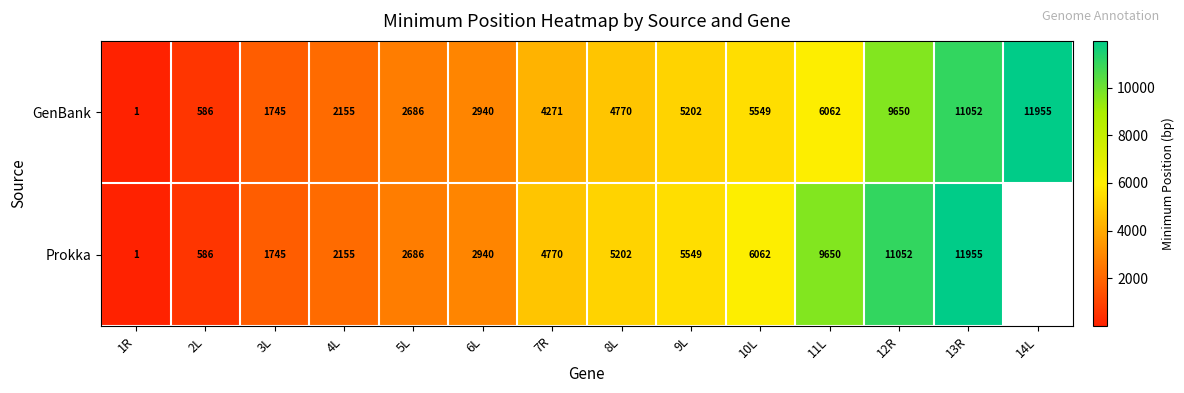

The Prokka series shows 8610.1 at 10L. True or false?

False